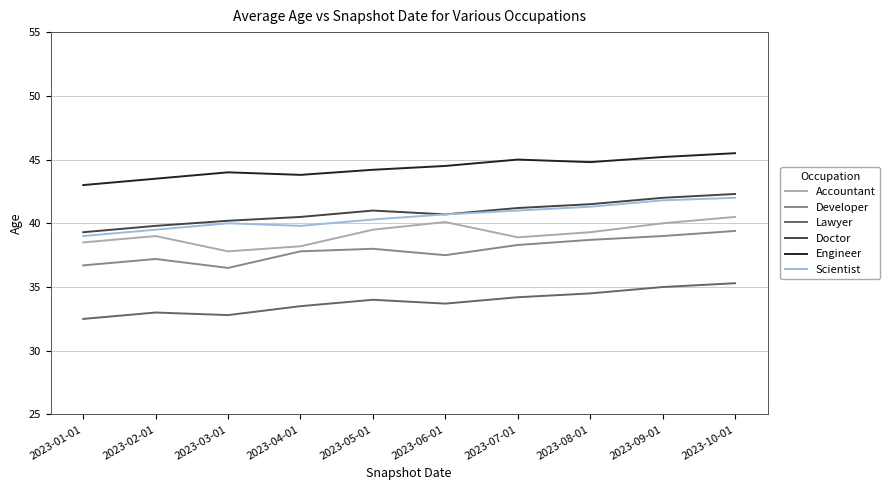

What is the difference between the maximum and minimum values in the Lawyer series?

2.8